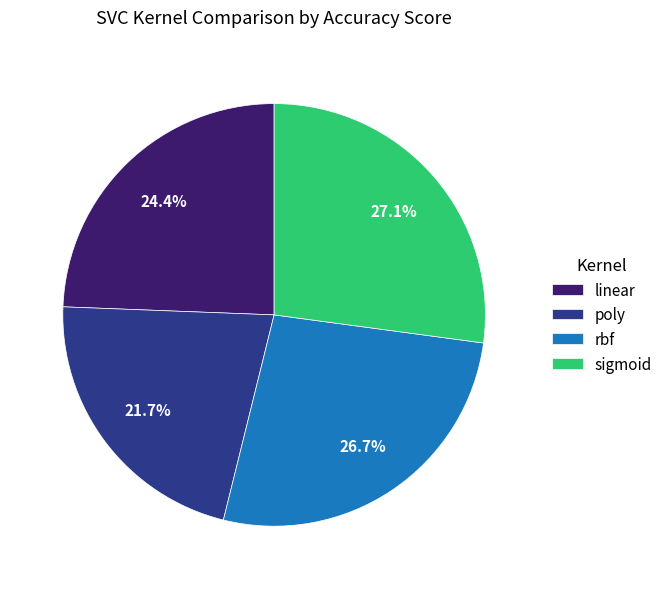

Which has a higher value, linear or sigmoid?

sigmoid